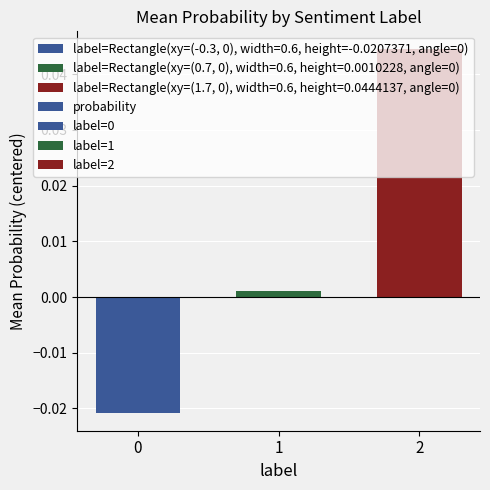

Between 2 and 1, which is larger?

2